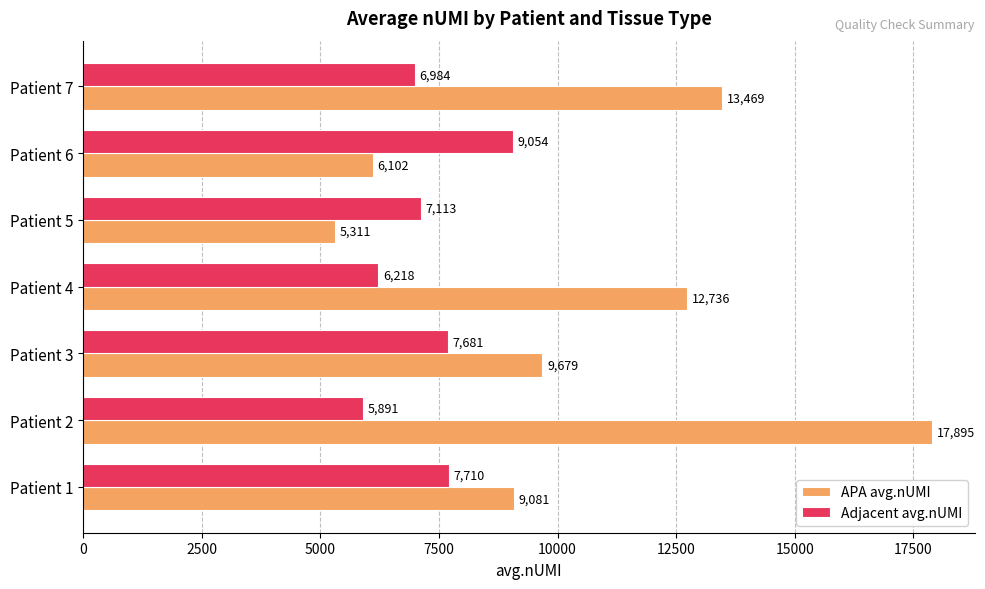

List the series in order of their overall mean, lowest first.

Adjacent avg.nUMI, APA avg.nUMI